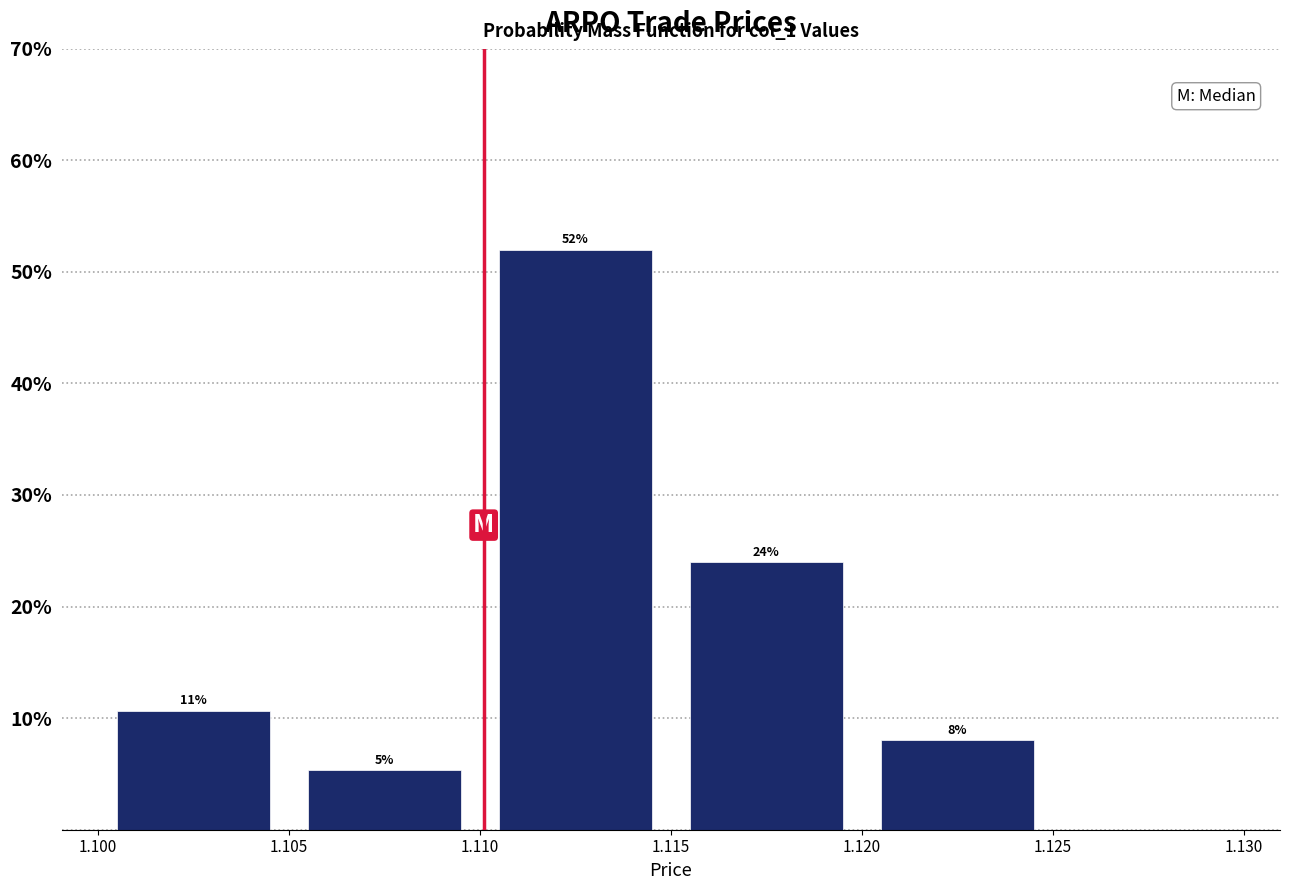

Over which range of the x-axis is the bar tallest?

1.110 to 1.115